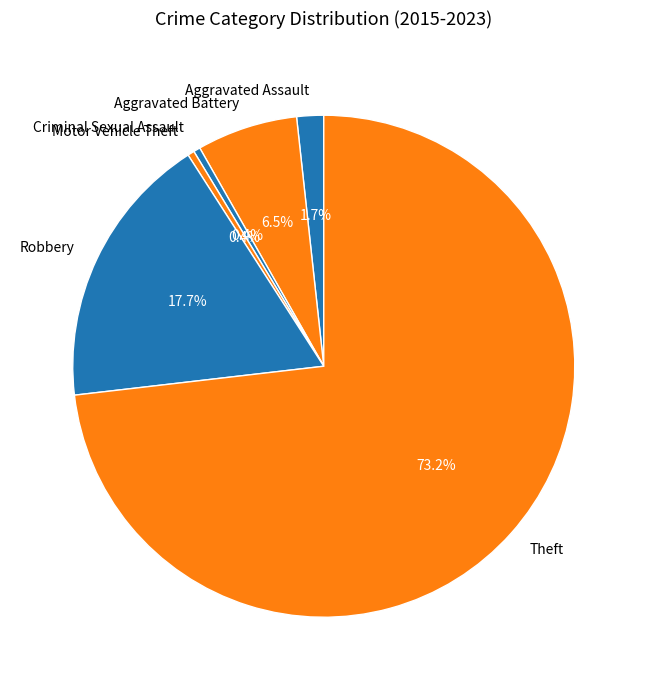

Which slice is the largest?

Theft